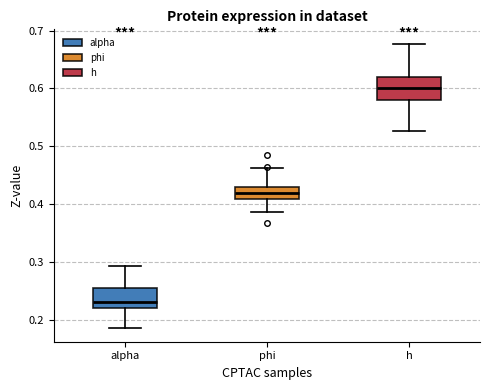

Reading left to right, transcribe this box plot: for each box, give where its median line is, the range the box spans, and where its two whiskers end, as read against the y-axis. The values are not printed on the chart, so give them approximately, as read against the axis.

alpha: median 0.23, box 0.22 to 0.25, whiskers 0.19 to 0.29
phi: median 0.42, box 0.41 to 0.43, whiskers 0.39 to 0.46
h: median 0.60, box 0.58 to 0.62, whiskers 0.53 to 0.68